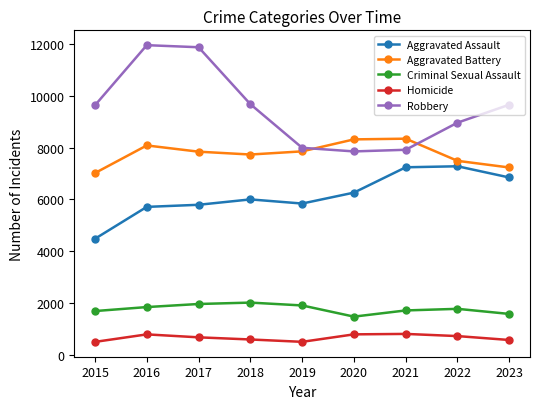

True or false: Criminal Sexual Assault has more than 0 points higher than both neighbors.

True